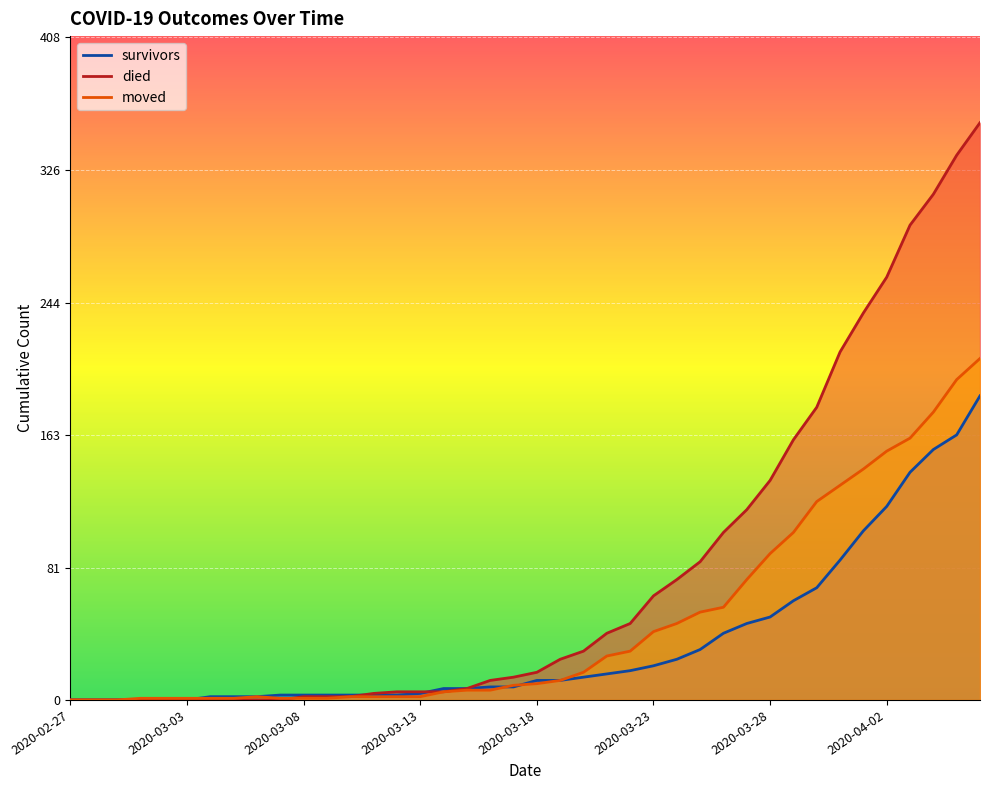

Which series has the widest spread of values?

died